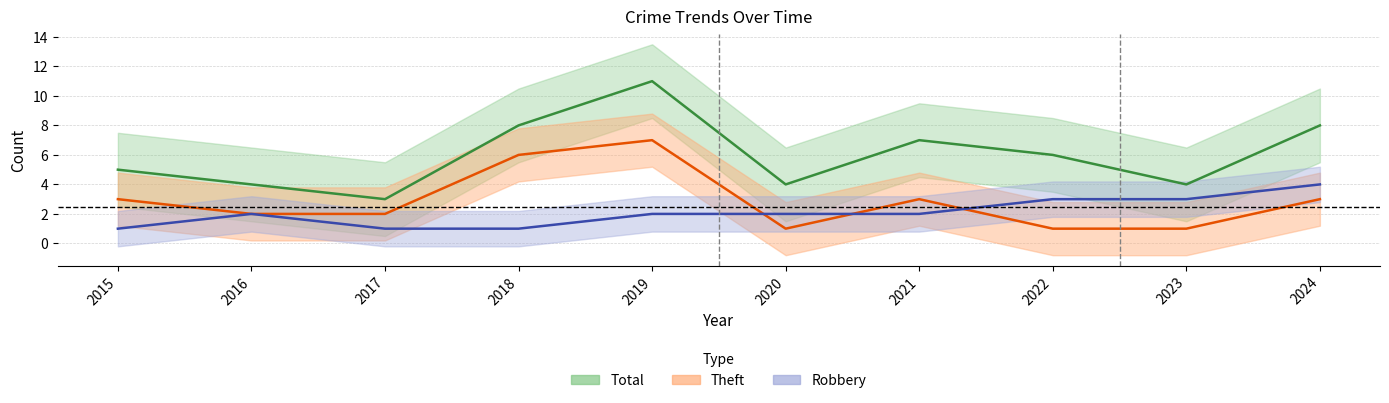

At which label does Theft first exceed 3?

2018